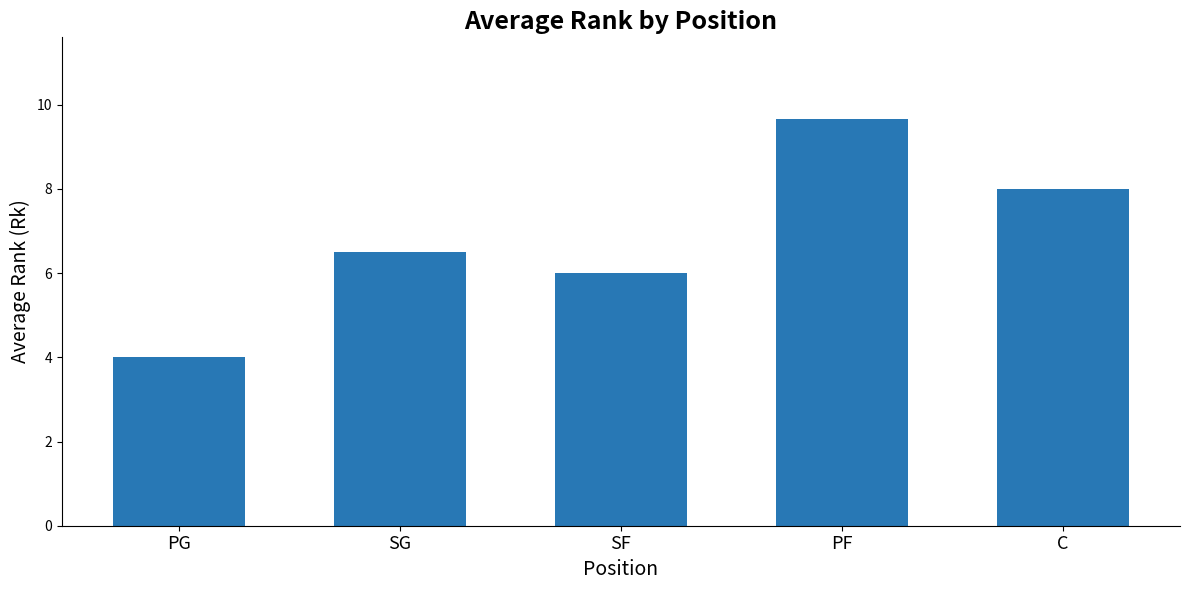

What is the greatest value displayed?

9.7